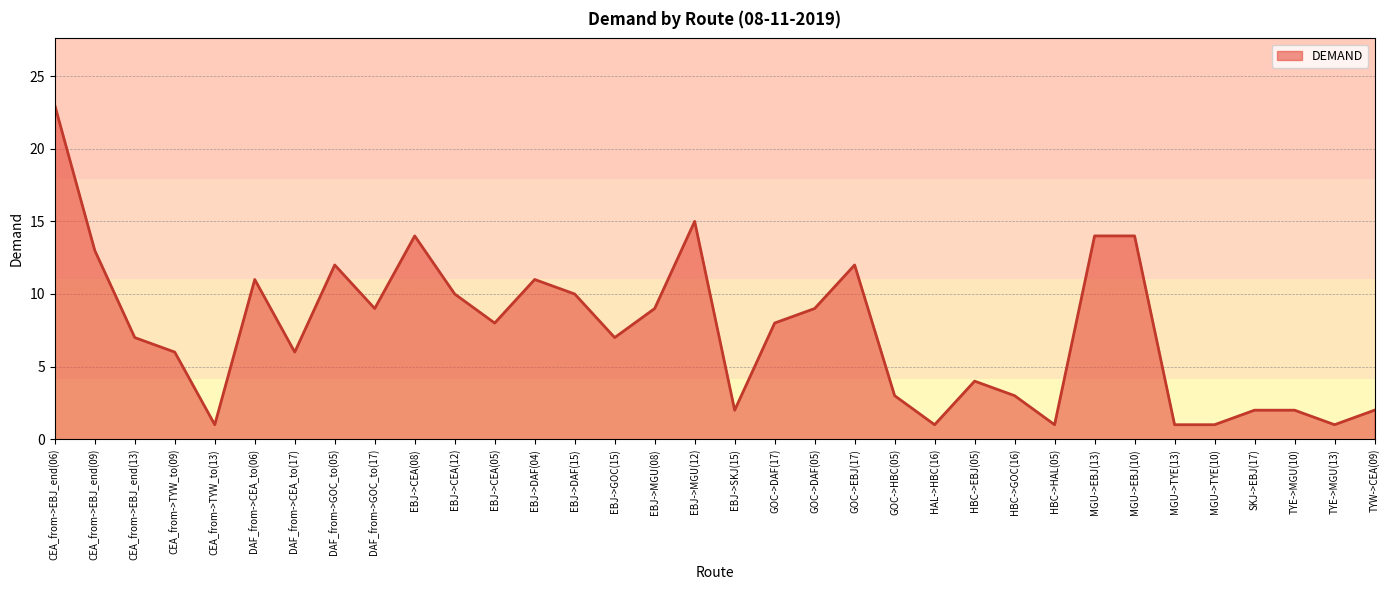

What is the sum of all values?

252